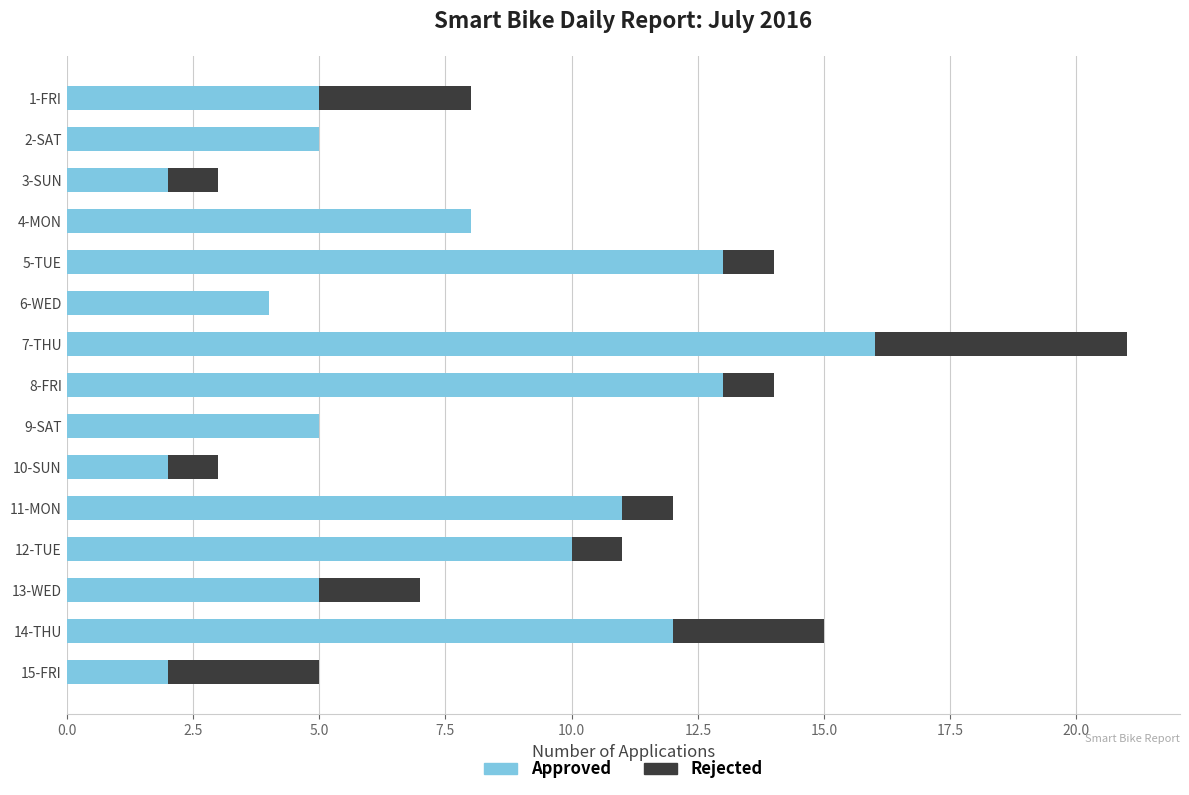

What is the maximum value for Approved?

16